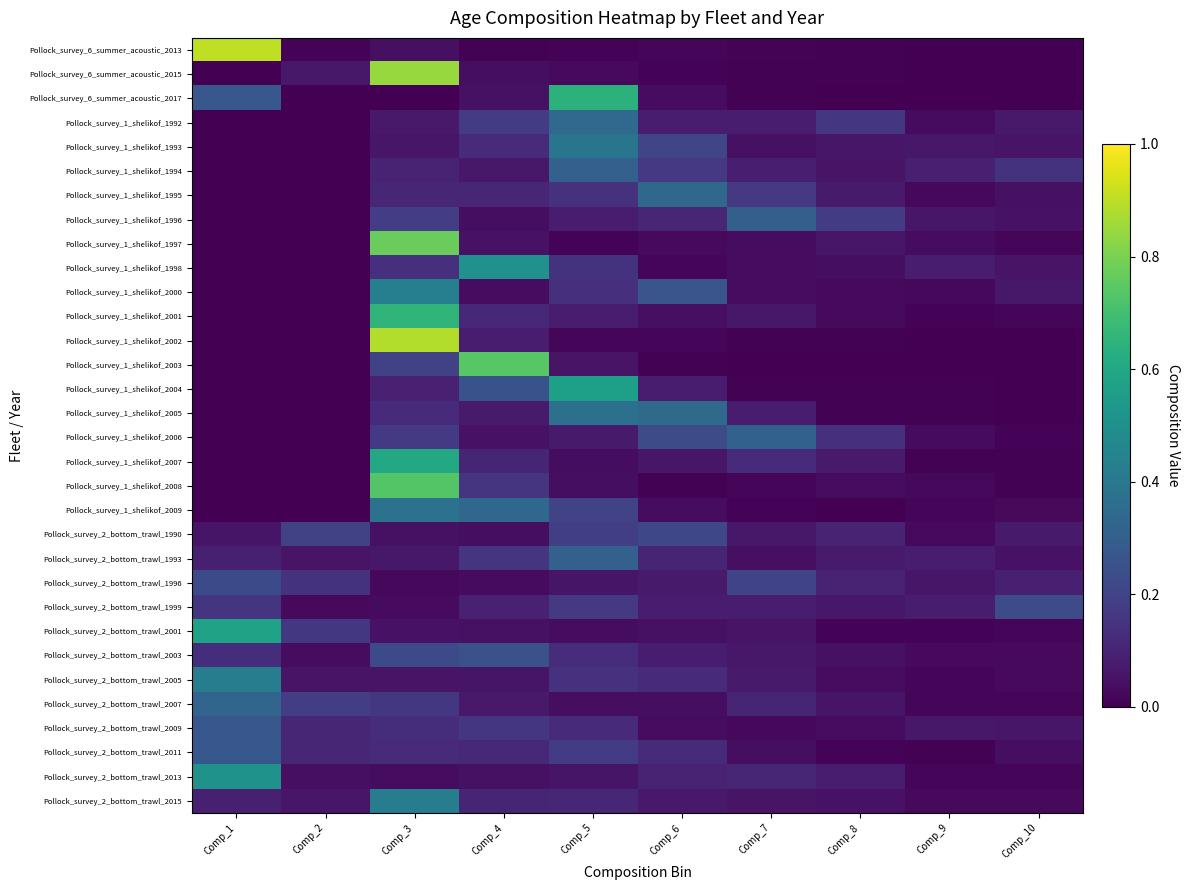

Reading left to right, list all the values displayed in this chart.

Pollock_survey_6_summer_acoustic_2013: Comp_1=0.9	Comp_2=0.0	Comp_3=0.0	Comp_4=0.0	Comp_5=0.0	Comp_6=0.0	Comp_7=0.0	Comp_8=0.0	Comp_9=0.0	Comp_10=0.0
Pollock_survey_6_summer_acoustic_2015: Comp_1=0.0	Comp_2=0.1	Comp_3=0.8	Comp_4=0.0	Comp_5=0.0	Comp_6=0.0	Comp_7=0.0	Comp_8=0.0	Comp_9=0.0	Comp_10=0.0
Pollock_survey_6_summer_acoustic_2017: Comp_1=0.3	Comp_2=0.0	Comp_3=0.0	Comp_4=0.0	Comp_5=0.6	Comp_6=0.0	Comp_7=0.0	Comp_8=0.0	Comp_9=0.0	Comp_10=0.0
Pollock_survey_1_shelikof_1992: Comp_1=0.0	Comp_2=0.0	Comp_3=0.1	Comp_4=0.2	Comp_5=0.3	Comp_6=0.1	Comp_7=0.1	Comp_8=0.2	Comp_9=0.0	Comp_10=0.1
Pollock_survey_1_shelikof_1993: Comp_1=0.0	Comp_2=0.0	Comp_3=0.1	Comp_4=0.1	Comp_5=0.4	Comp_6=0.2	Comp_7=0.0	Comp_8=0.1	Comp_9=0.1	Comp_10=0.1
Pollock_survey_1_shelikof_1994: Comp_1=0.0	Comp_2=0.0	Comp_3=0.1	Comp_4=0.1	Comp_5=0.3	Comp_6=0.2	Comp_7=0.1	Comp_8=0.1	Comp_9=0.1	Comp_10=0.1
Pollock_survey_1_shelikof_1995: Comp_1=0.0	Comp_2=0.0	Comp_3=0.1	Comp_4=0.1	Comp_5=0.1	Comp_6=0.3	Comp_7=0.2	Comp_8=0.1	Comp_9=0.0	Comp_10=0.0
Pollock_survey_1_shelikof_1996: Comp_1=0.0	Comp_2=0.0	Comp_3=0.2	Comp_4=0.0	Comp_5=0.1	Comp_6=0.1	Comp_7=0.3	Comp_8=0.2	Comp_9=0.1	Comp_10=0.0
Pollock_survey_1_shelikof_1997: Comp_1=0.0	Comp_2=0.0	Comp_3=0.8	Comp_4=0.0	Comp_5=0.0	Comp_6=0.0	Comp_7=0.0	Comp_8=0.1	Comp_9=0.0	Comp_10=0.0
Pollock_survey_1_shelikof_1998: Comp_1=0.0	Comp_2=0.0	Comp_3=0.1	Comp_4=0.5	Comp_5=0.1	Comp_6=0.0	Comp_7=0.0	Comp_8=0.0	Comp_9=0.1	Comp_10=0.1
Pollock_survey_1_shelikof_2000: Comp_1=0.0	Comp_2=0.0	Comp_3=0.4	Comp_4=0.0	Comp_5=0.1	Comp_6=0.3	Comp_7=0.0	Comp_8=0.0	Comp_9=0.0	Comp_10=0.1
Pollock_survey_1_shelikof_2001: Comp_1=0.0	Comp_2=0.0	Comp_3=0.7	Comp_4=0.1	Comp_5=0.1	Comp_6=0.0	Comp_7=0.1	Comp_8=0.0	Comp_9=0.0	Comp_10=0.0
Pollock_survey_1_shelikof_2002: Comp_1=0.0	Comp_2=0.0	Comp_3=0.9	Comp_4=0.1	Comp_5=0.0	Comp_6=0.0	Comp_7=0.0	Comp_8=0.0	Comp_9=0.0	Comp_10=0.0
Pollock_survey_1_shelikof_2003: Comp_1=0.0	Comp_2=0.0	Comp_3=0.2	Comp_4=0.7	Comp_5=0.1	Comp_6=0.0	Comp_7=0.0	Comp_8=0.0	Comp_9=0.0	Comp_10=0.0
Pollock_survey_1_shelikof_2004: Comp_1=0.0	Comp_2=0.0	Comp_3=0.1	Comp_4=0.3	Comp_5=0.6	Comp_6=0.1	Comp_7=0.0	Comp_8=0.0	Comp_9=0.0	Comp_10=0.0
Pollock_survey_1_shelikof_2005: Comp_1=0.0	Comp_2=0.0	Comp_3=0.1	Comp_4=0.1	Comp_5=0.4	Comp_6=0.3	Comp_7=0.1	Comp_8=0.0	Comp_9=0.0	Comp_10=0.0
Pollock_survey_1_shelikof_2006: Comp_1=0.0	Comp_2=0.0	Comp_3=0.2	Comp_4=0.0	Comp_5=0.1	Comp_6=0.2	Comp_7=0.3	Comp_8=0.1	Comp_9=0.0	Comp_10=0.0
Pollock_survey_1_shelikof_2007: Comp_1=0.0	Comp_2=0.0	Comp_3=0.6	Comp_4=0.1	Comp_5=0.0	Comp_6=0.1	Comp_7=0.1	Comp_8=0.1	Comp_9=0.0	Comp_10=0.0
Pollock_survey_1_shelikof_2008: Comp_1=0.0	Comp_2=0.0	Comp_3=0.7	Comp_4=0.2	Comp_5=0.0	Comp_6=0.0	Comp_7=0.0	Comp_8=0.0	Comp_9=0.0	Comp_10=0.0
Pollock_survey_1_shelikof_2009: Comp_1=0.0	Comp_2=0.0	Comp_3=0.4	Comp_4=0.3	Comp_5=0.2	Comp_6=0.0	Comp_7=0.0	Comp_8=0.0	Comp_9=0.0	Comp_10=0.0
Pollock_survey_2_bottom_trawl_1990: Comp_1=0.1	Comp_2=0.2	Comp_3=0.0	Comp_4=0.0	Comp_5=0.2	Comp_6=0.2	Comp_7=0.1	Comp_8=0.1	Comp_9=0.0	Comp_10=0.1
Pollock_survey_2_bottom_trawl_1993: Comp_1=0.1	Comp_2=0.1	Comp_3=0.1	Comp_4=0.1	Comp_5=0.3	Comp_6=0.1	Comp_7=0.0	Comp_8=0.1	Comp_9=0.1	Comp_10=0.0
Pollock_survey_2_bottom_trawl_1996: Comp_1=0.2	Comp_2=0.1	Comp_3=0.0	Comp_4=0.0	Comp_5=0.1	Comp_6=0.1	Comp_7=0.2	Comp_8=0.1	Comp_9=0.1	Comp_10=0.1
Pollock_survey_2_bottom_trawl_1999: Comp_1=0.2	Comp_2=0.0	Comp_3=0.0	Comp_4=0.1	Comp_5=0.2	Comp_6=0.1	Comp_7=0.1	Comp_8=0.1	Comp_9=0.1	Comp_10=0.2
Pollock_survey_2_bottom_trawl_2001: Comp_1=0.6	Comp_2=0.2	Comp_3=0.0	Comp_4=0.0	Comp_5=0.0	Comp_6=0.0	Comp_7=0.1	Comp_8=0.0	Comp_9=0.0	Comp_10=0.0
Pollock_survey_2_bottom_trawl_2003: Comp_1=0.1	Comp_2=0.0	Comp_3=0.2	Comp_4=0.2	Comp_5=0.1	Comp_6=0.1	Comp_7=0.1	Comp_8=0.0	Comp_9=0.0	Comp_10=0.0
Pollock_survey_2_bottom_trawl_2005: Comp_1=0.4	Comp_2=0.1	Comp_3=0.1	Comp_4=0.1	Comp_5=0.1	Comp_6=0.1	Comp_7=0.1	Comp_8=0.0	Comp_9=0.0	Comp_10=0.0
Pollock_survey_2_bottom_trawl_2007: Comp_1=0.3	Comp_2=0.2	Comp_3=0.2	Comp_4=0.1	Comp_5=0.0	Comp_6=0.0	Comp_7=0.1	Comp_8=0.1	Comp_9=0.0	Comp_10=0.0
Pollock_survey_2_bottom_trawl_2009: Comp_1=0.3	Comp_2=0.1	Comp_3=0.1	Comp_4=0.2	Comp_5=0.1	Comp_6=0.0	Comp_7=0.0	Comp_8=0.0	Comp_9=0.1	Comp_10=0.1
Pollock_survey_2_bottom_trawl_2011: Comp_1=0.3	Comp_2=0.1	Comp_3=0.1	Comp_4=0.1	Comp_5=0.2	Comp_6=0.1	Comp_7=0.0	Comp_8=0.0	Comp_9=0.0	Comp_10=0.0
Pollock_survey_2_bottom_trawl_2013: Comp_1=0.5	Comp_2=0.0	Comp_3=0.0	Comp_4=0.0	Comp_5=0.1	Comp_6=0.1	Comp_7=0.1	Comp_8=0.1	Comp_9=0.0	Comp_10=0.0
Pollock_survey_2_bottom_trawl_2015: Comp_1=0.1	Comp_2=0.1	Comp_3=0.4	Comp_4=0.1	Comp_5=0.1	Comp_6=0.1	Comp_7=0.1	Comp_8=0.0	Comp_9=0.0	Comp_10=0.0